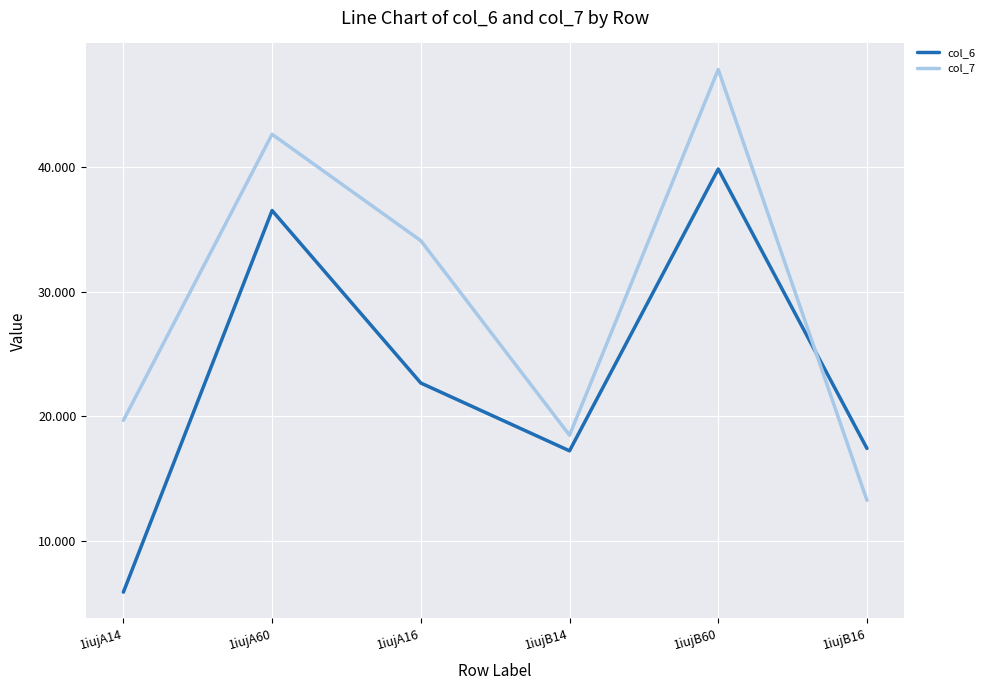

Between which two adjacent categories do col_7 and col_6 first intersect?

1iujB60 and 1iujB16